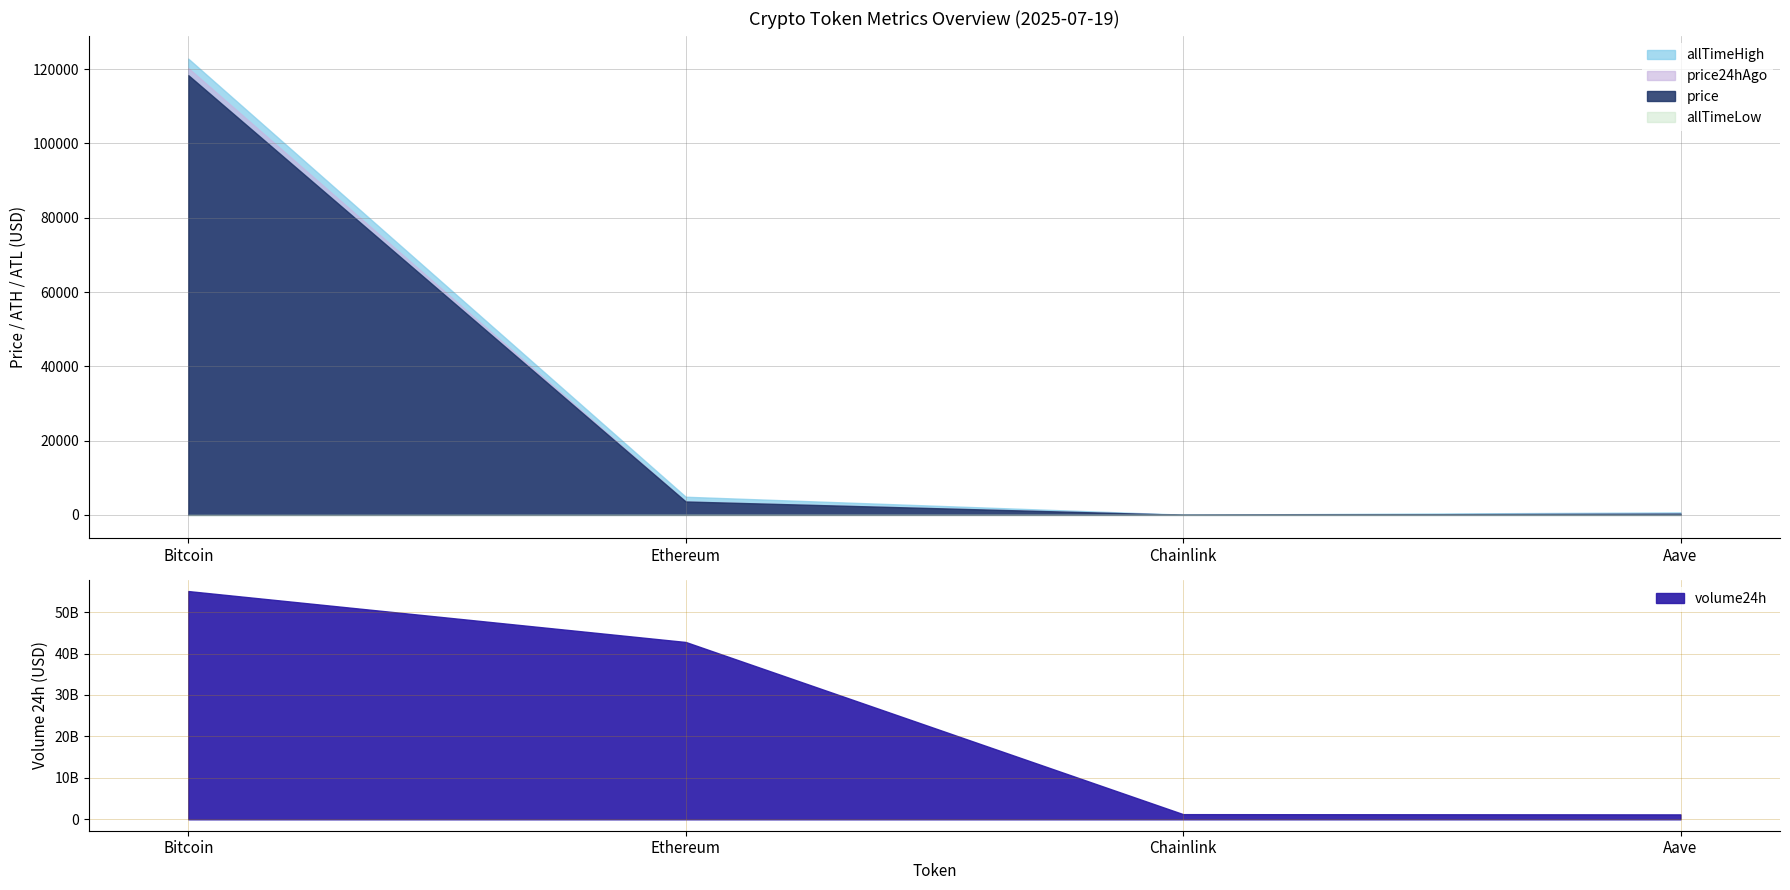

Reading right to left, what are all the values shown in this chart?

price: 322.1	18.2	3597.6	118389.0
price24hAgo: 326.7	18.7	3603.4	120317.0
allTimeHigh: 661.7	52.7	4878.3	122838.0
allTimeLow: 26.0	0.1	0.4	67.8
volume24h: 1185726659.0	1244282161.0	42784777060.0	55068250188.0